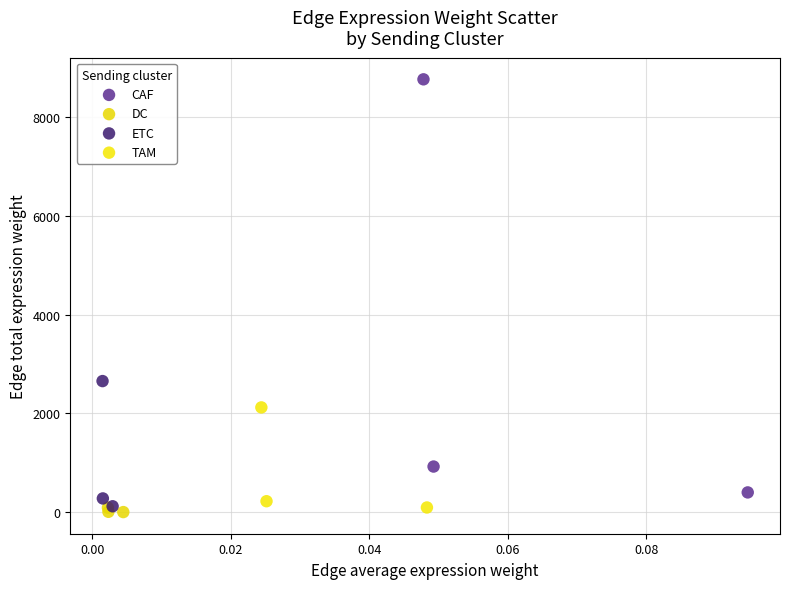

Which series has the widest spread of Y values?

CAF